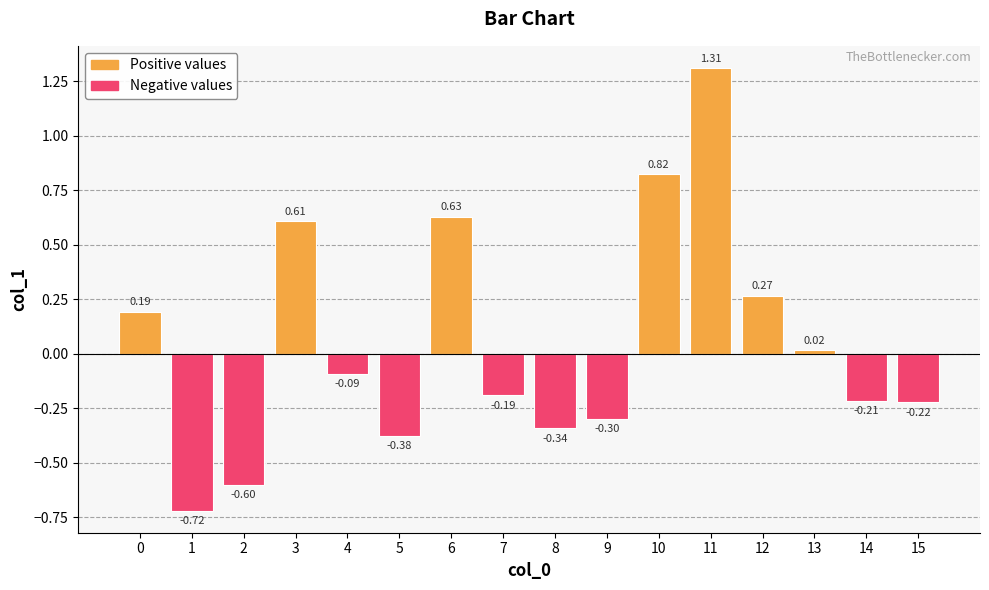

Which category has the lowest value across all series?

1